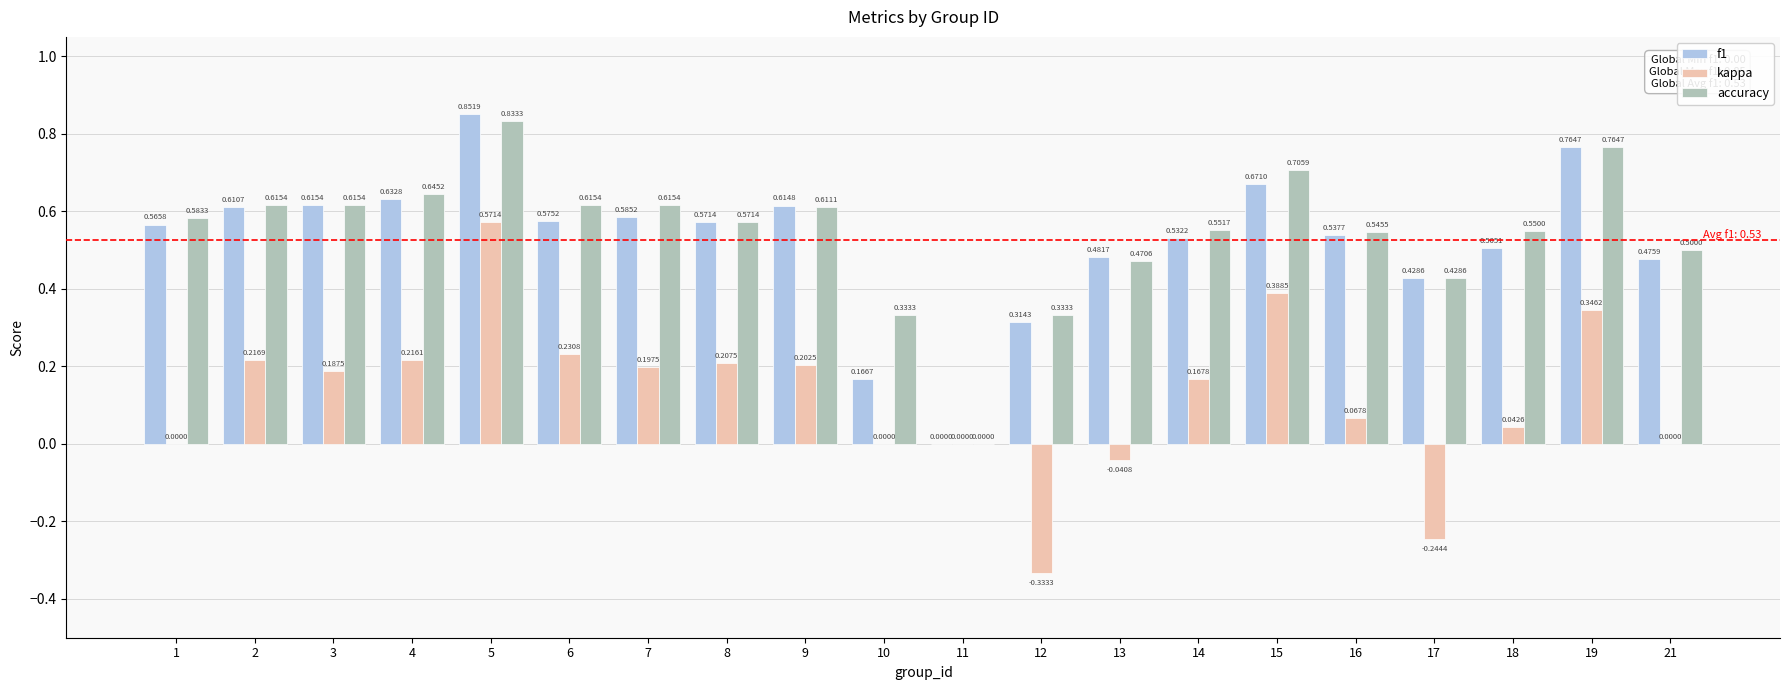

What is the total value across all series at 21?

1.0